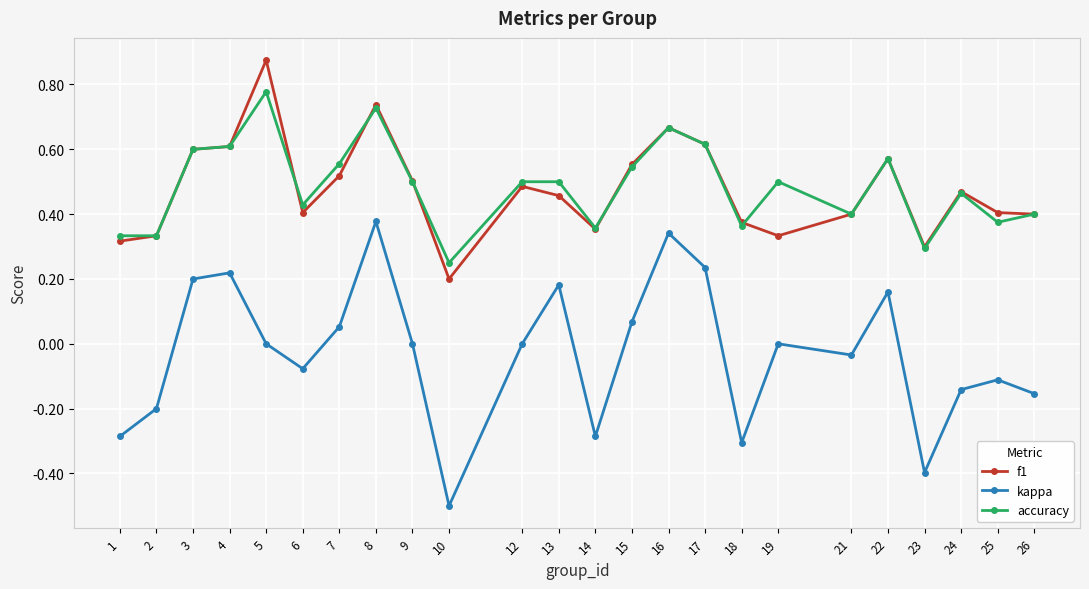

True or false: accuracy and kappa cross at least once.

False